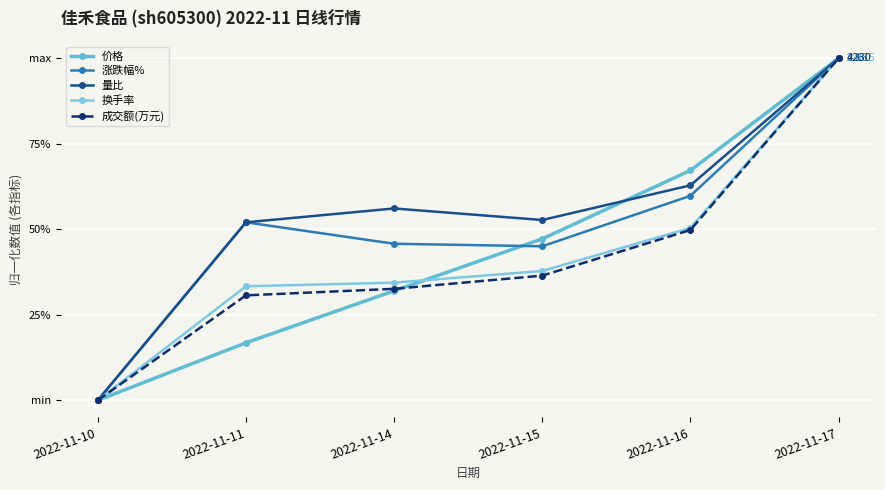

The 换手率 series shows 33.3 at 2022-11-11. True or false?

True